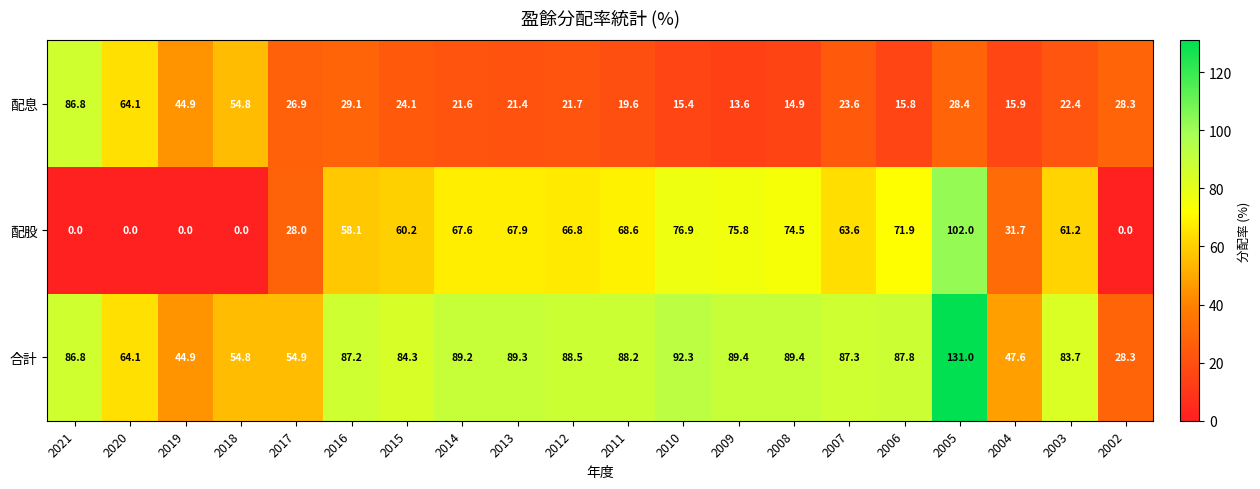

What is the total value across all series at 2005?

261.4